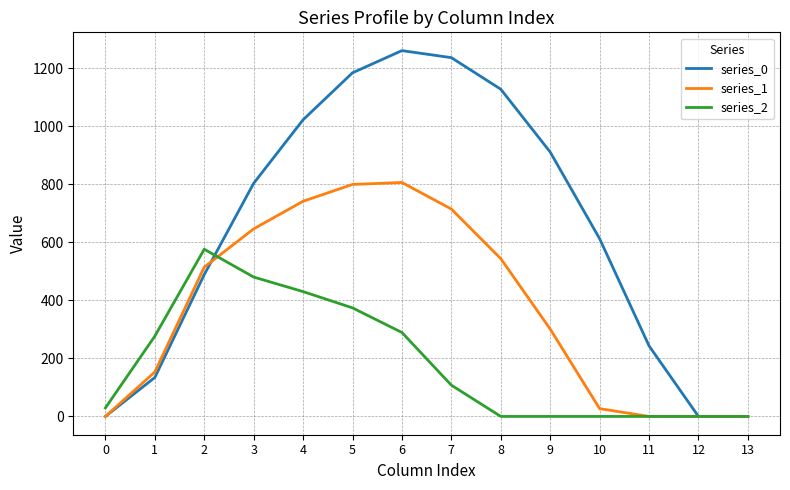

What is the total value across all series at 11?

243.5